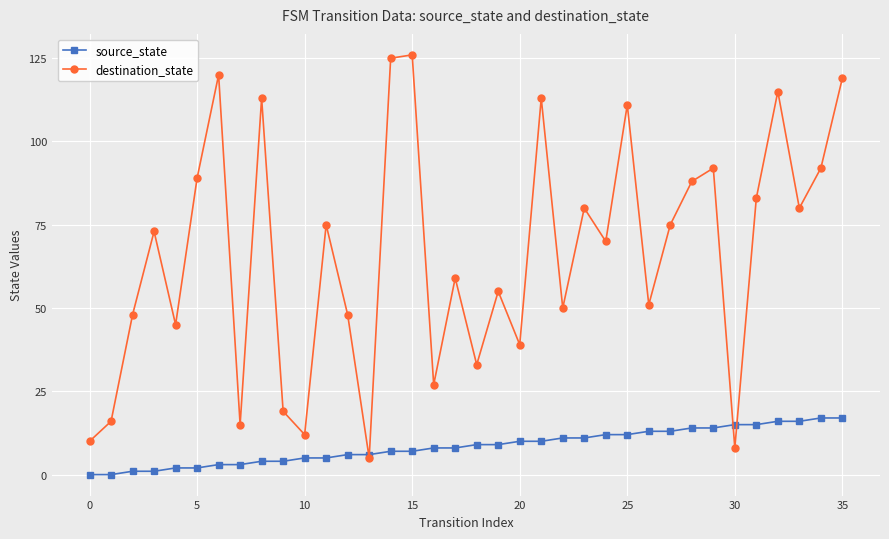

At how many categories does at least one series exceed 85?

12